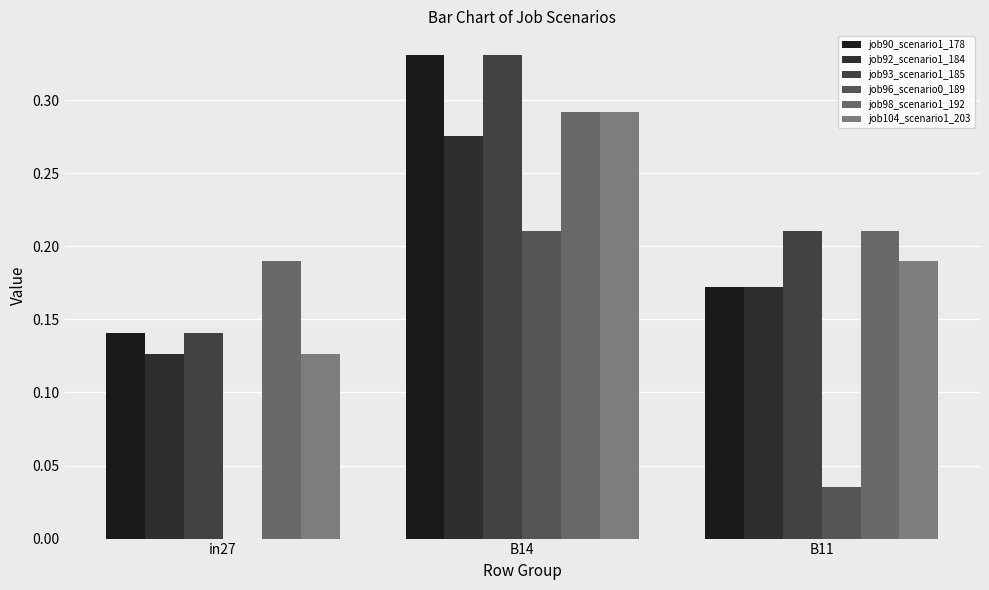

What is the label of the 2nd bar from the right?

B14